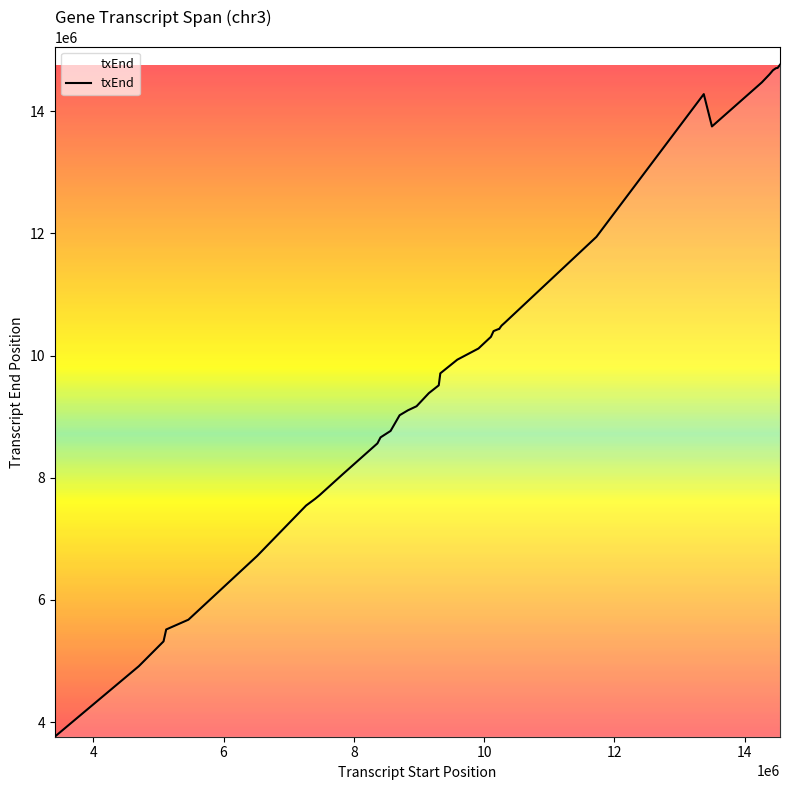

What is the greatest value displayed?

14763002